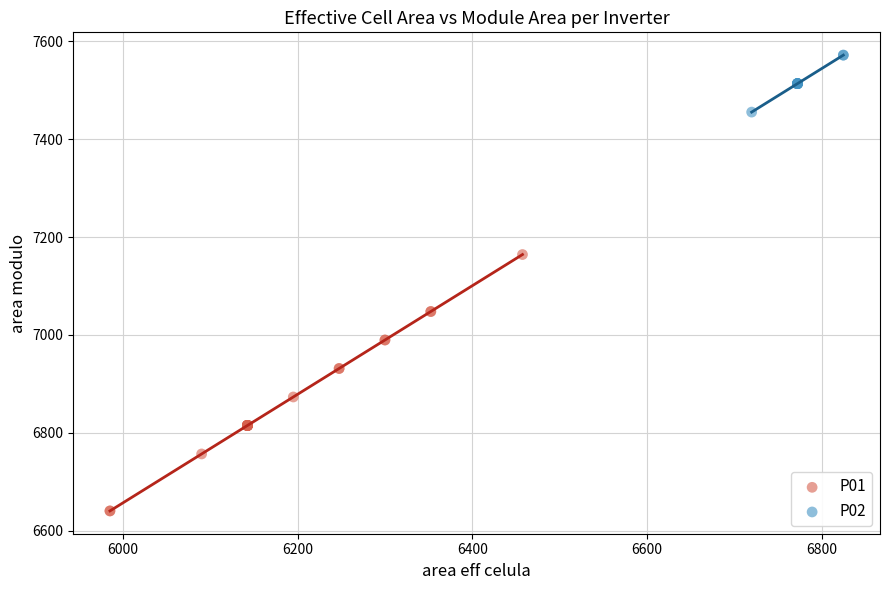

Which series has the largest Y range (max minus min)?

P01